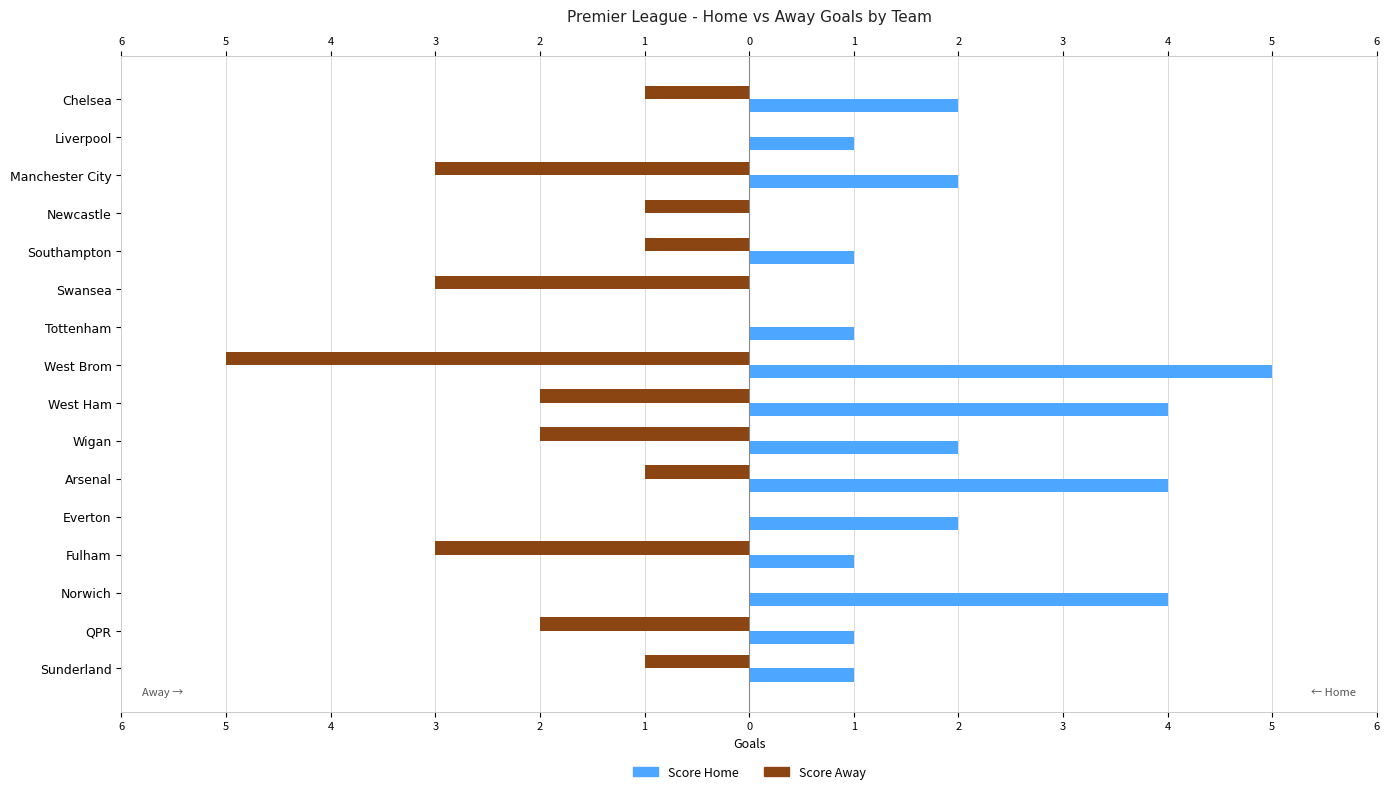

Are the bars horizontal?

Yes